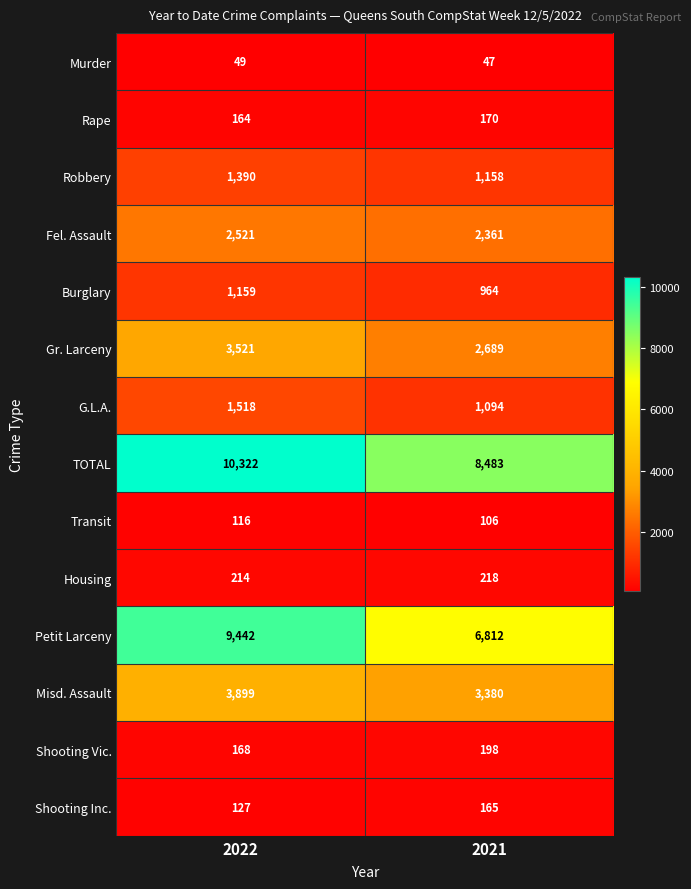

Which series has the largest range (max minus min)?

Petit Larceny